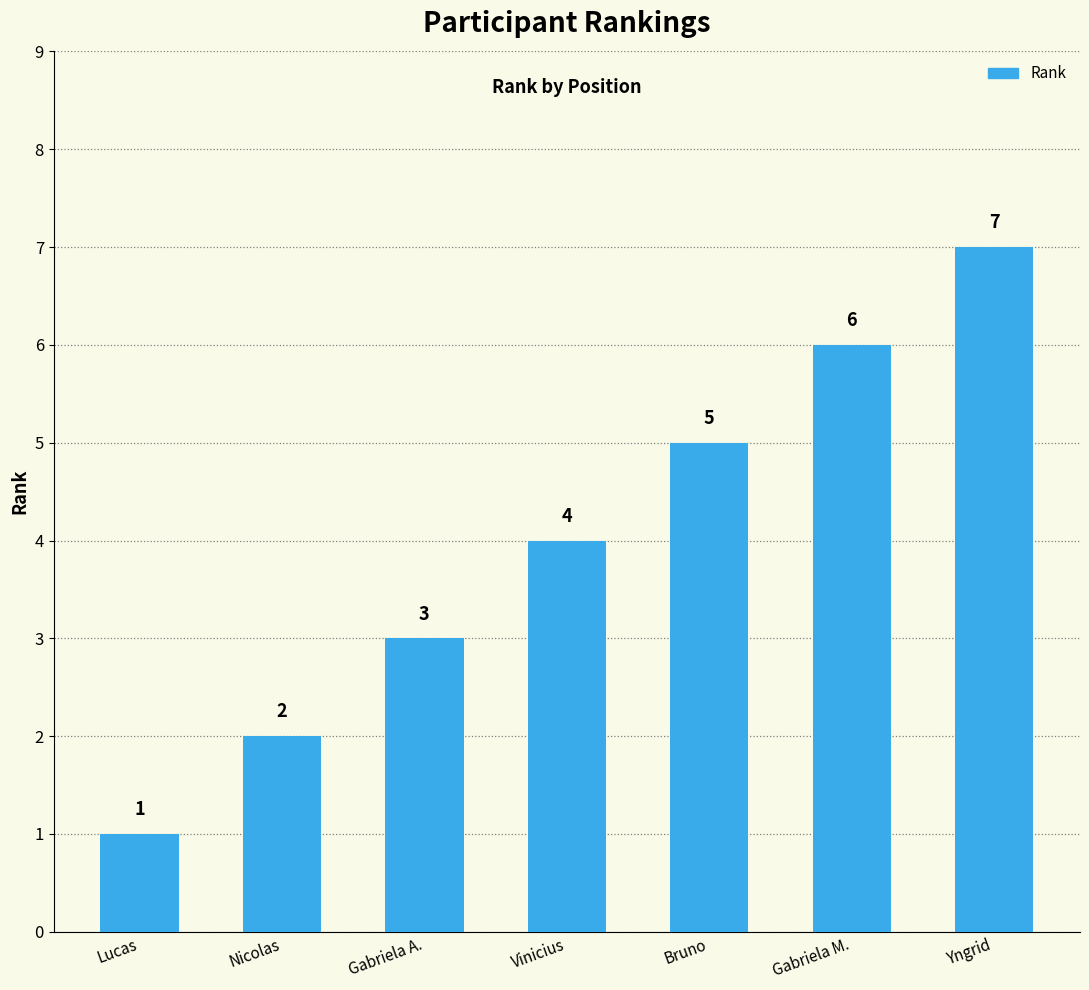

How many categories are shown in the chart?

7